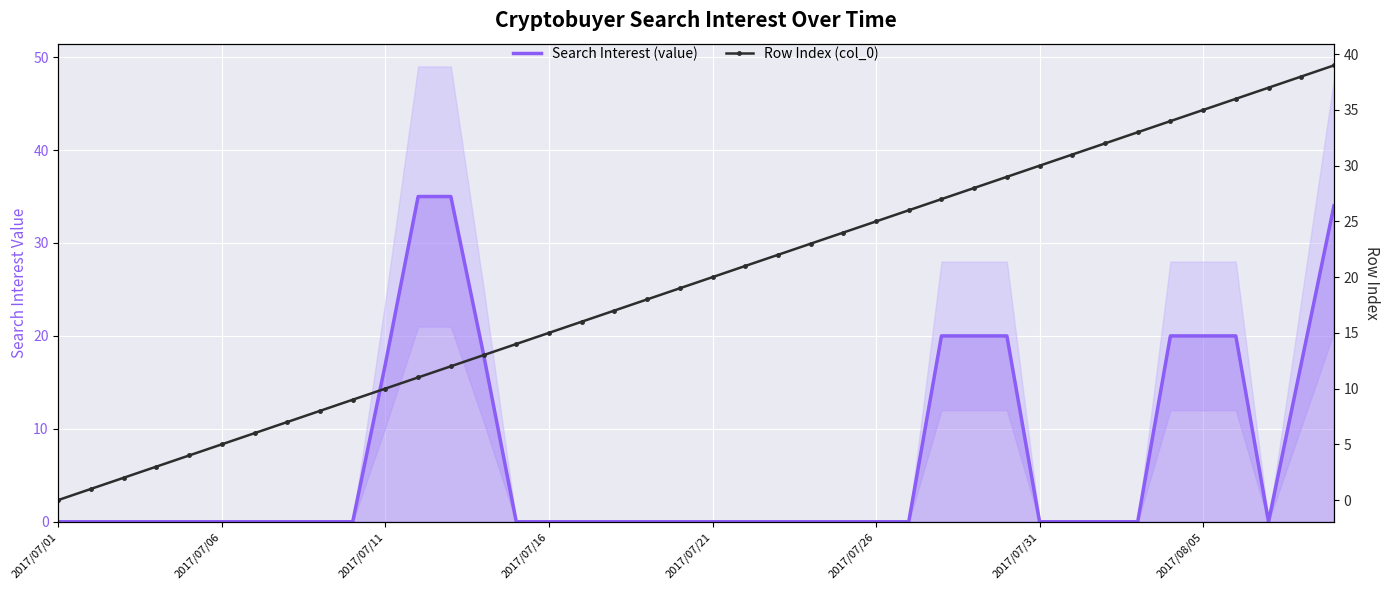

What is the sum of all Search Interest (value) values?

276